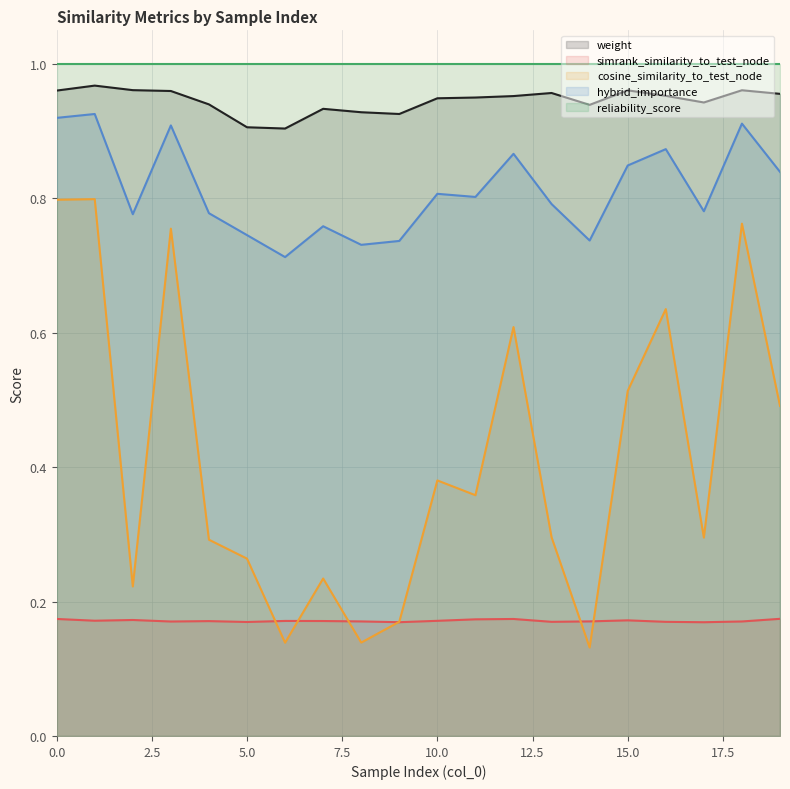

Which category has the highest value in the weight series?

1